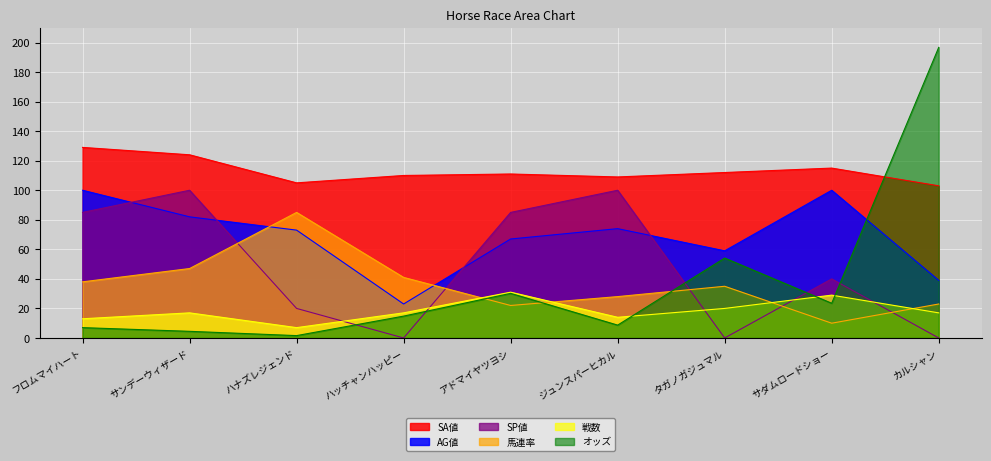

How many lines are shown in the chart?

6